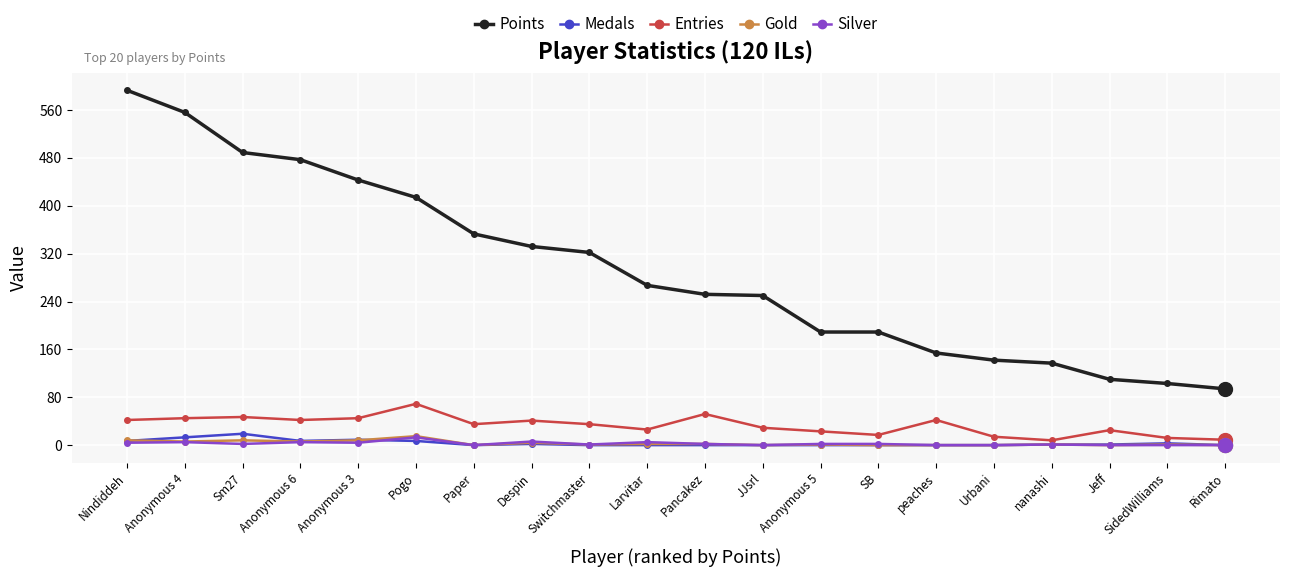

What is the difference between the second highest and minimum values in the Gold series?

8